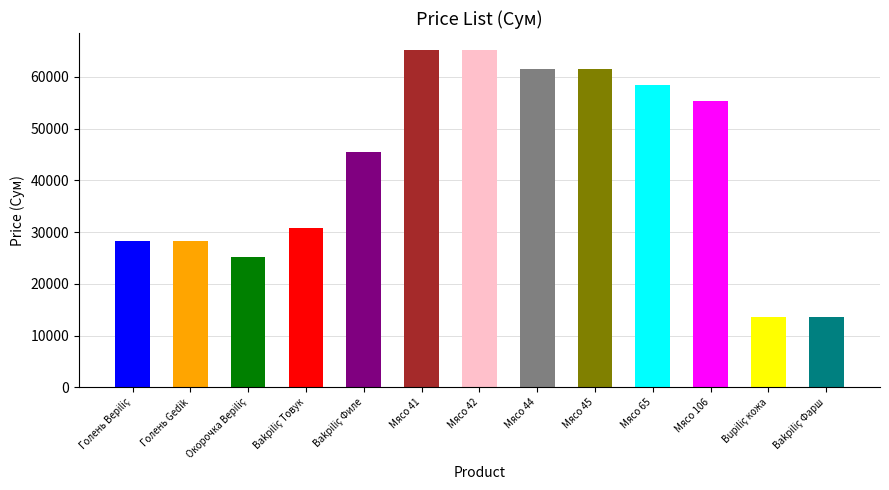

The value at Мясо 106 is 55350. True or false?

True